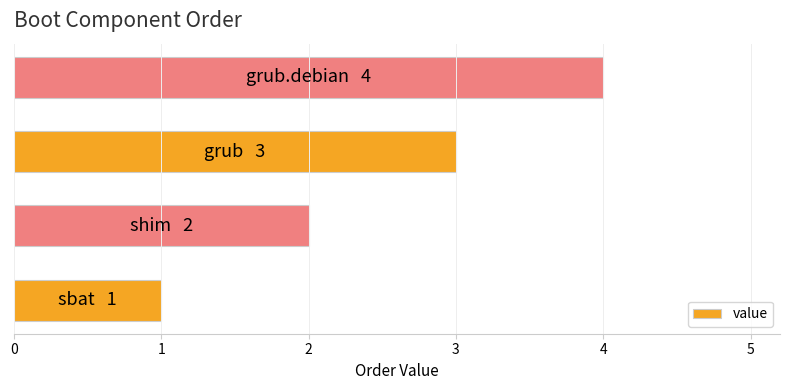

What is the sum of all values?

10